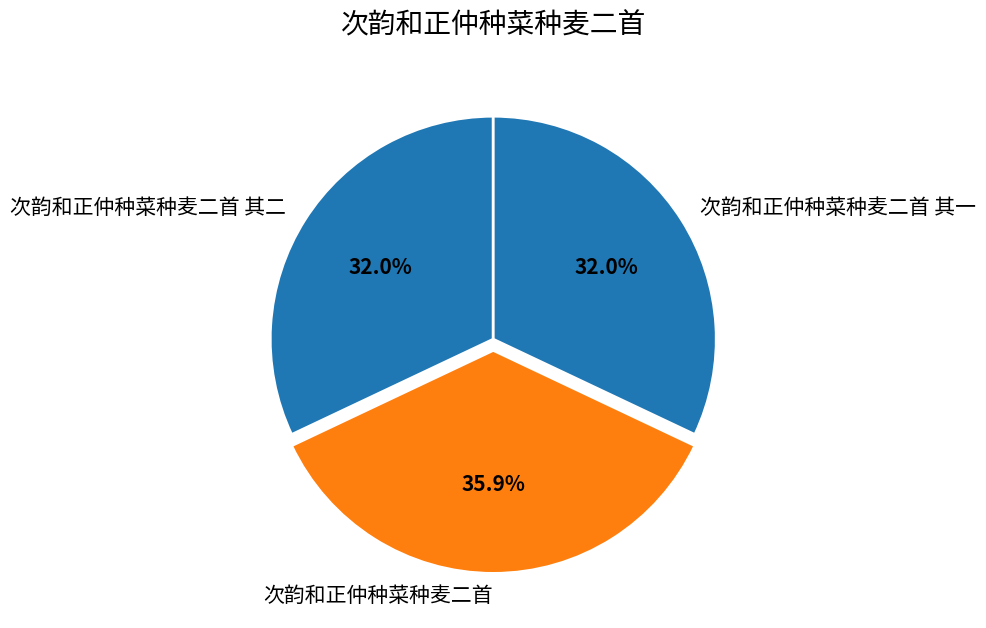

Do 次韵和正仲种菜种麦二首 其二 and 次韵和正仲种菜种麦二首 其一 together represent more than half of the pie?

Yes